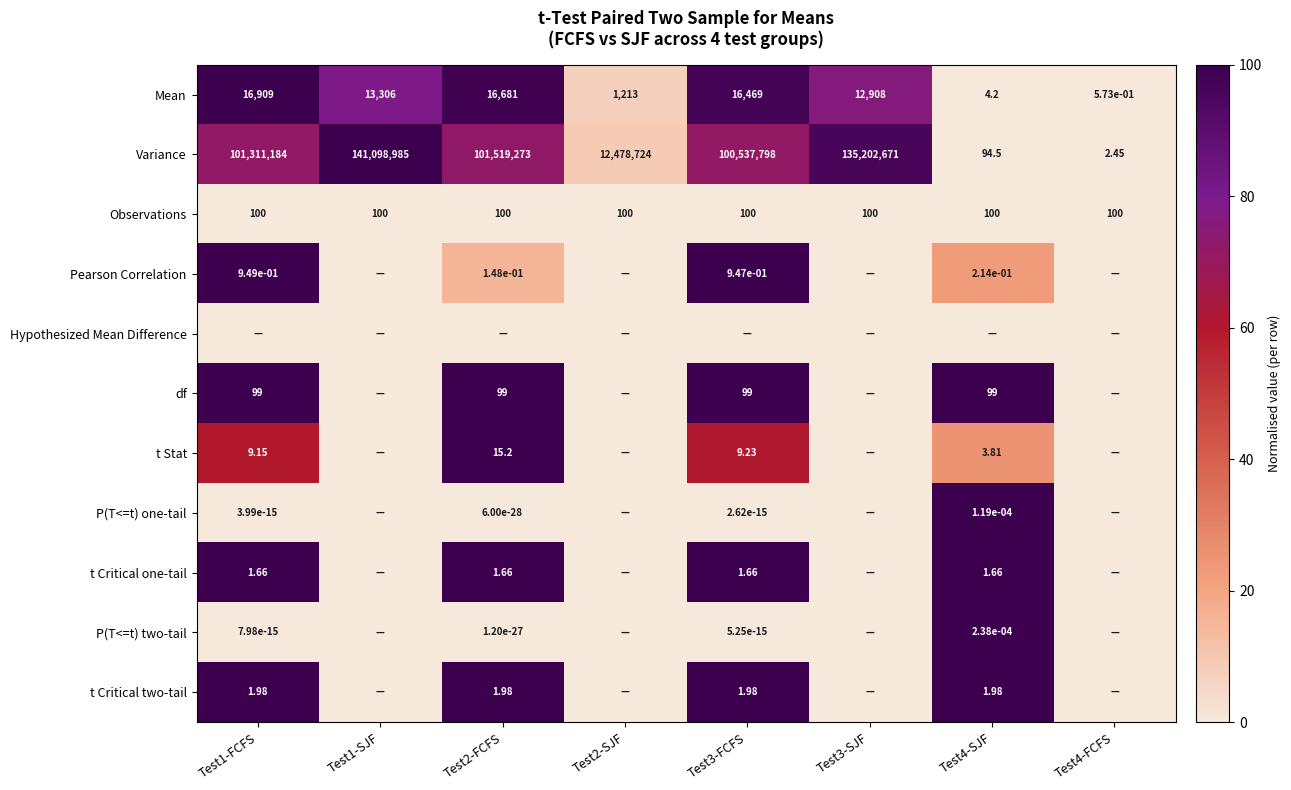

At which category does the chart reach its peak across all series?

Test1-FCFS